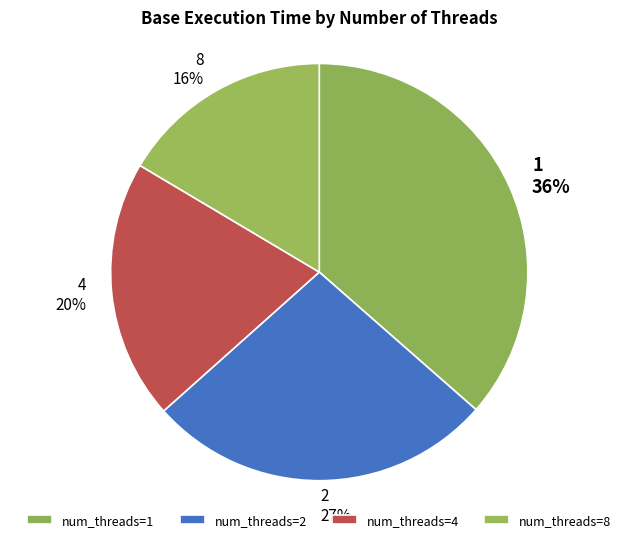

To the nearest percent, what is the average slice percentage?

25%